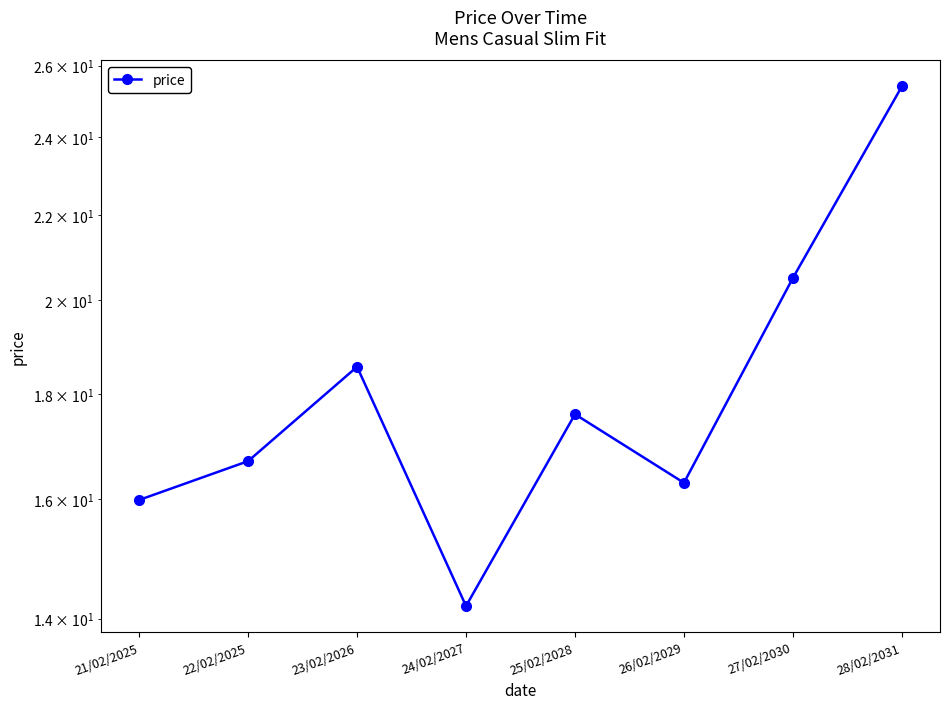

The chart shows a value of 25.2 at 25/02/2028. True or false?

False